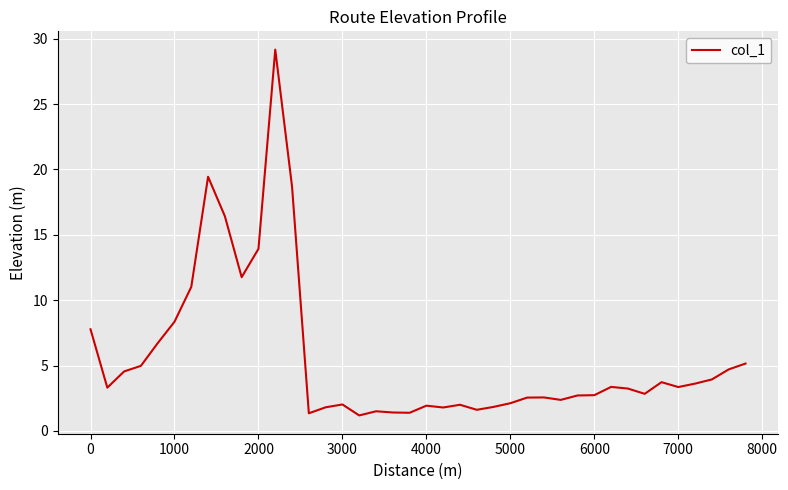

What is the maximum value shown in the chart?

29.2